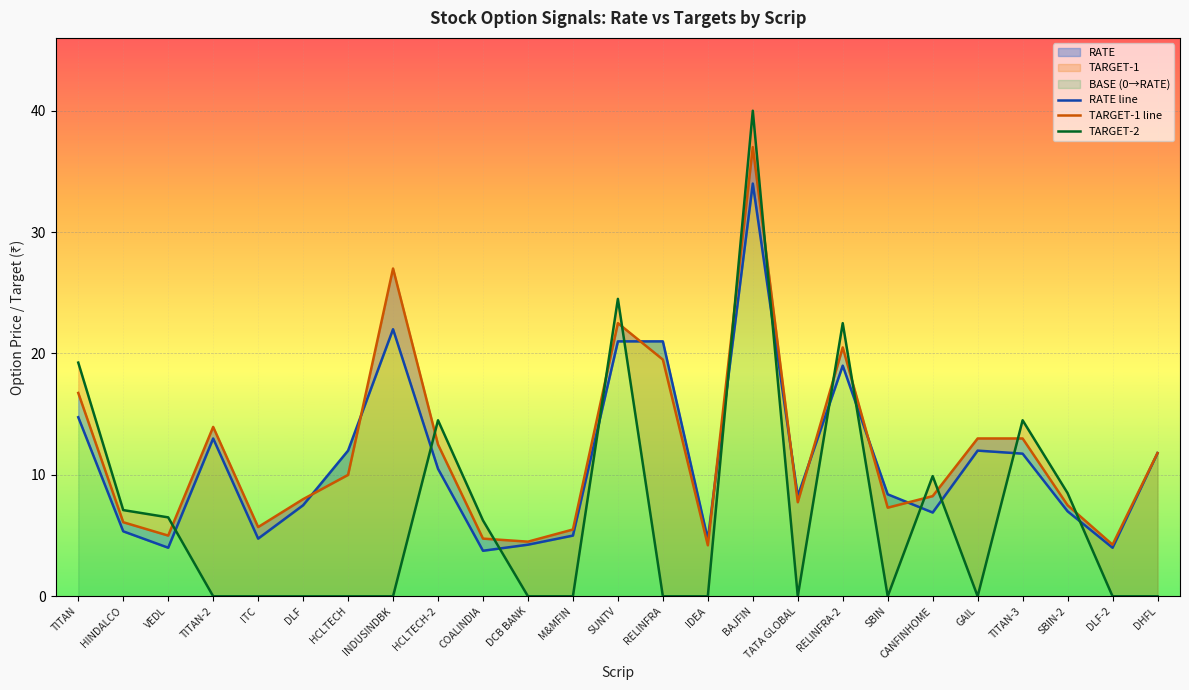

What is the sum of the RATE line values at VEDL and DHFL?

15.8